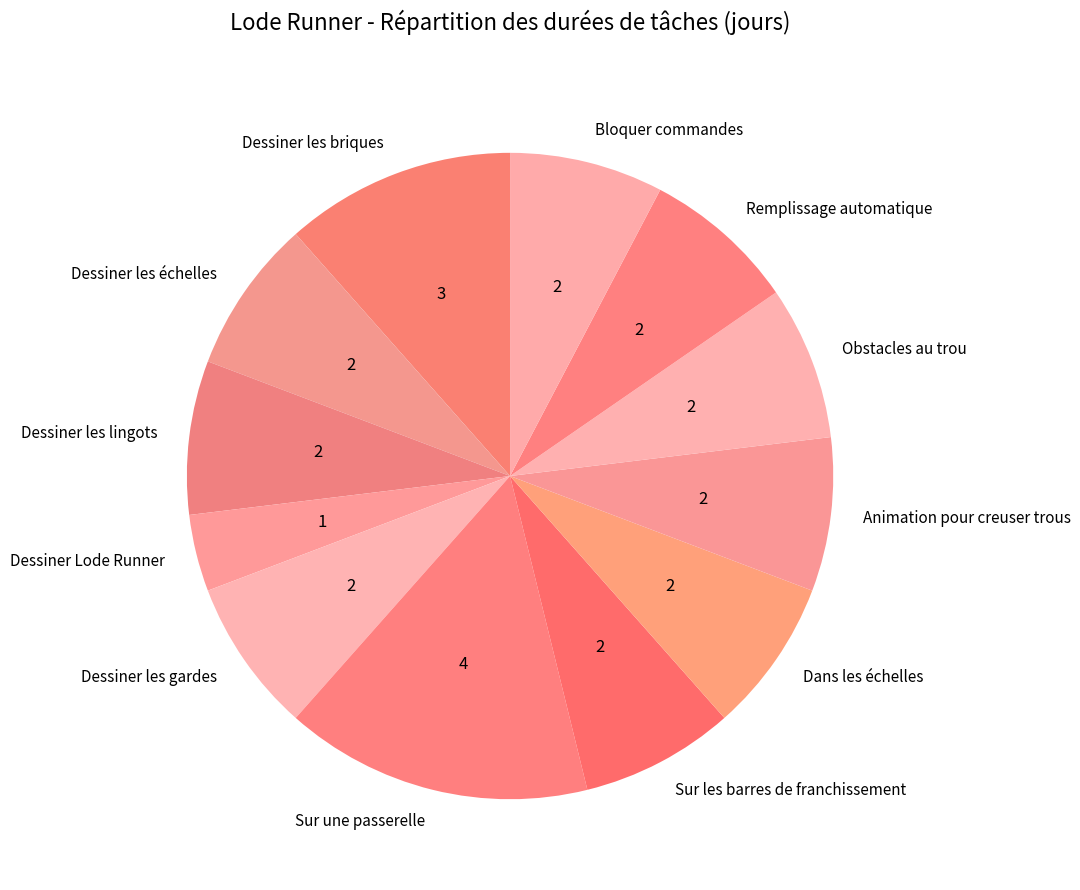

Which slice is the smallest?

Dessiner Lode Runner